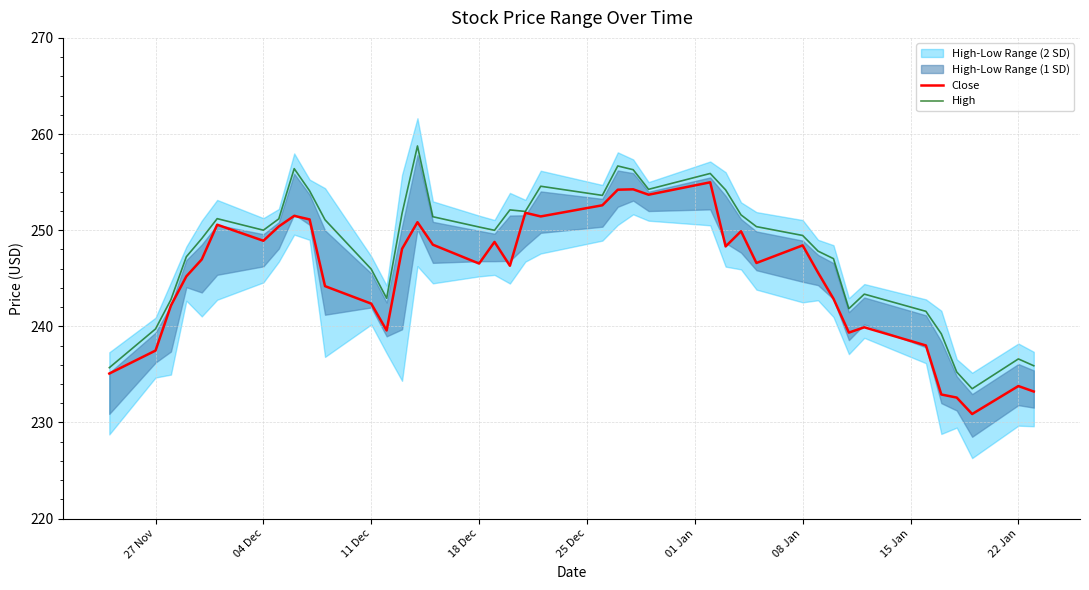

What is the average value of the High series?

248.1